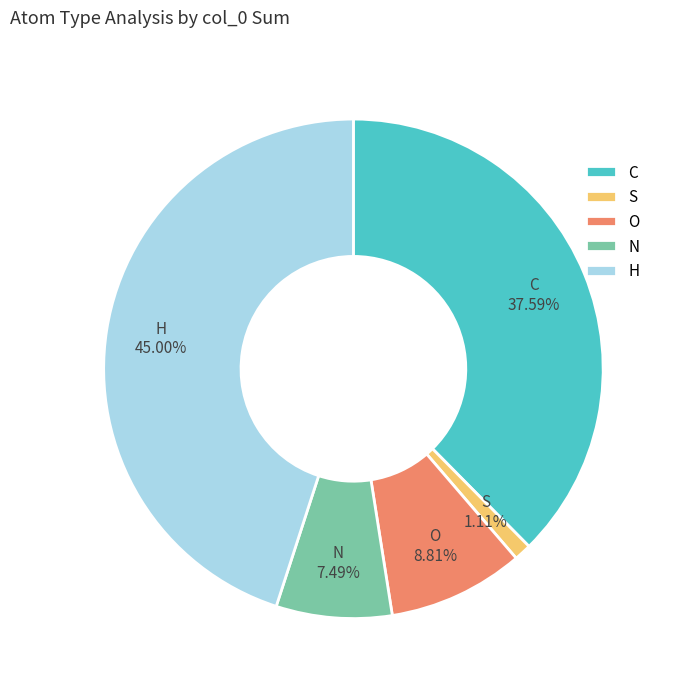

Between N and S, which is larger?

N